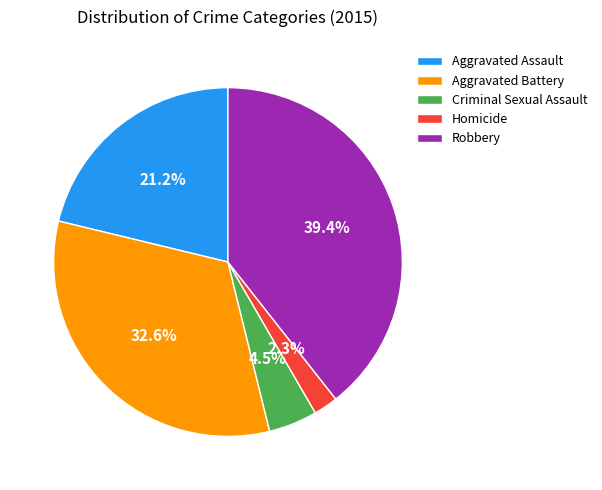

What is the ratio of the value at Aggravated Assault to the value at Robbery?

0.5